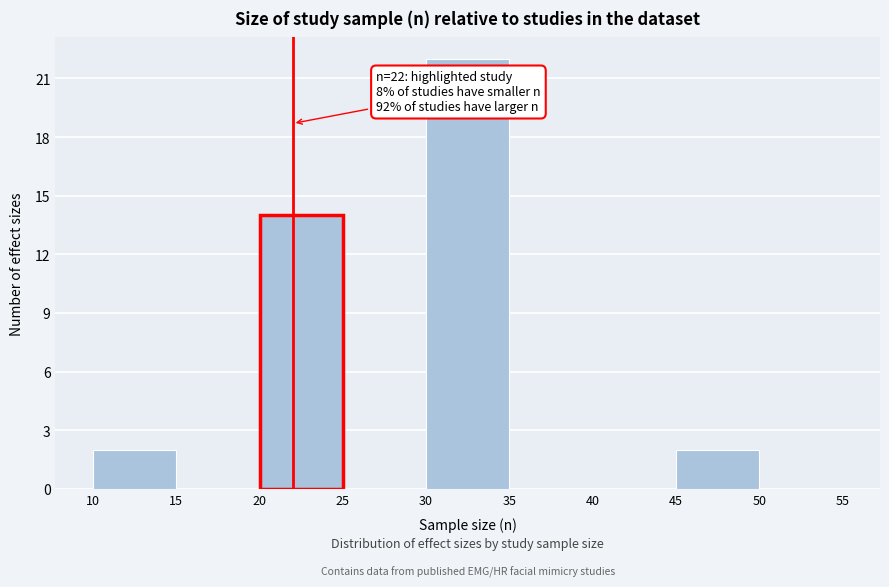

Which range on the x-axis has the tallest bar?

30 to 35